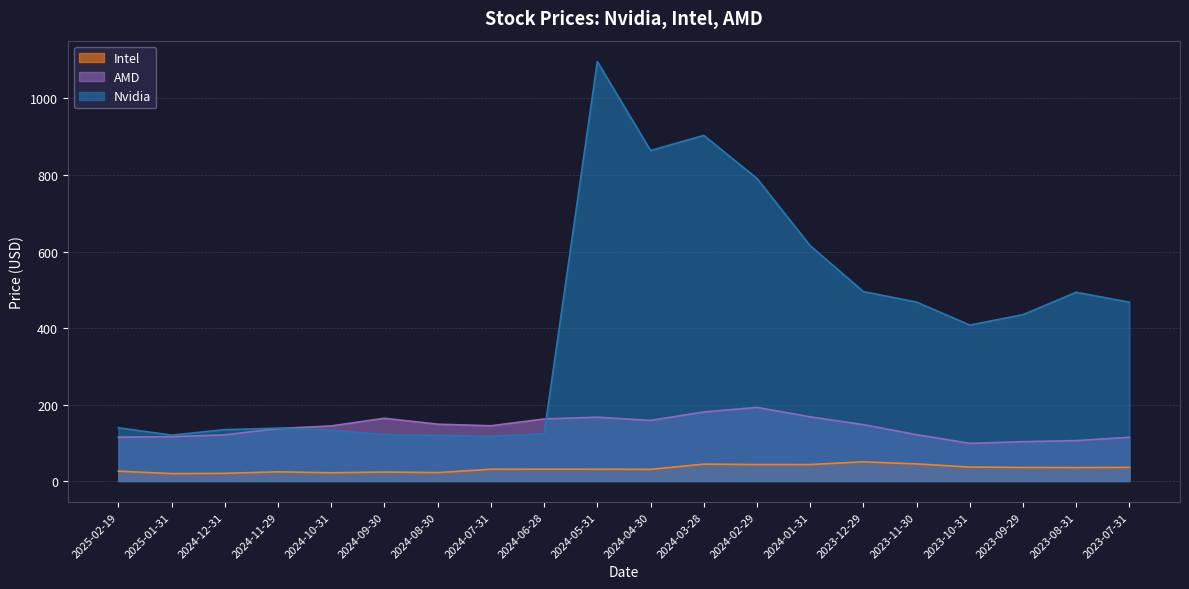

Is it true that Nvidia equals 138.2 at 2024-11-29?

True